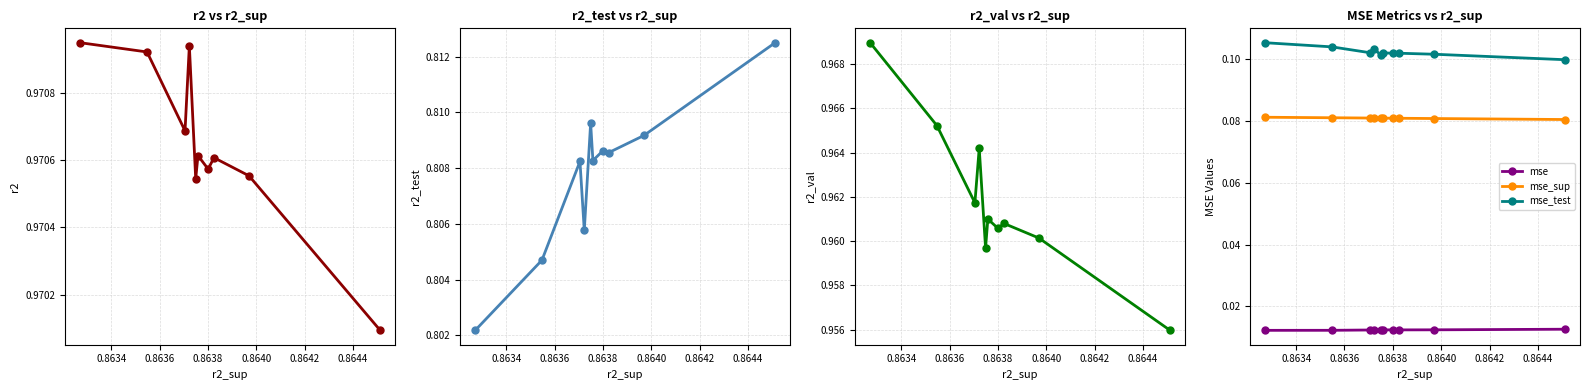

What is the lowest value of the r2_test series?

0.8